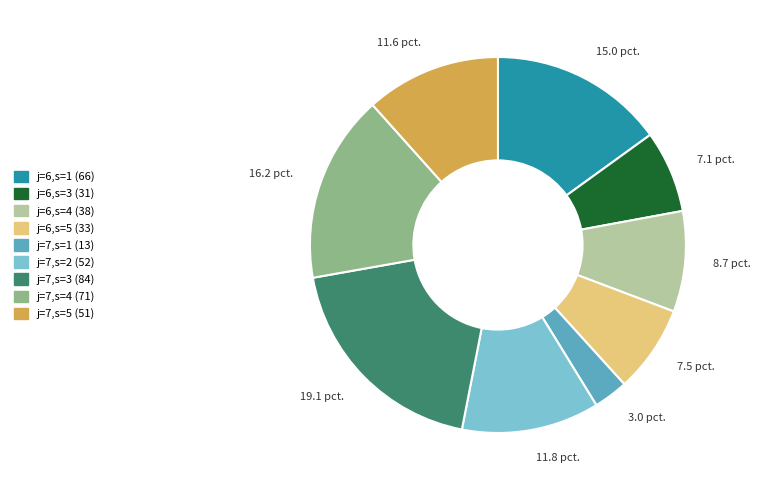

Is there any slice that represents more than half of the pie?

No